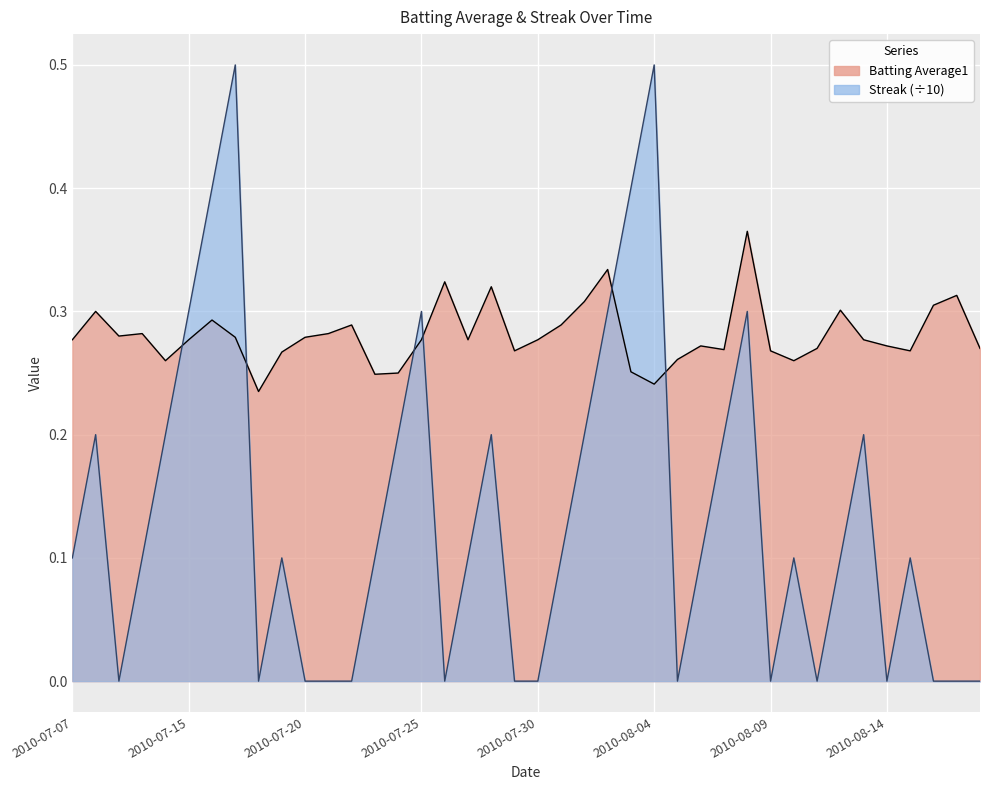

Rank the series at 2010-08-04 from highest to lowest value.

Streak, Batting Average1